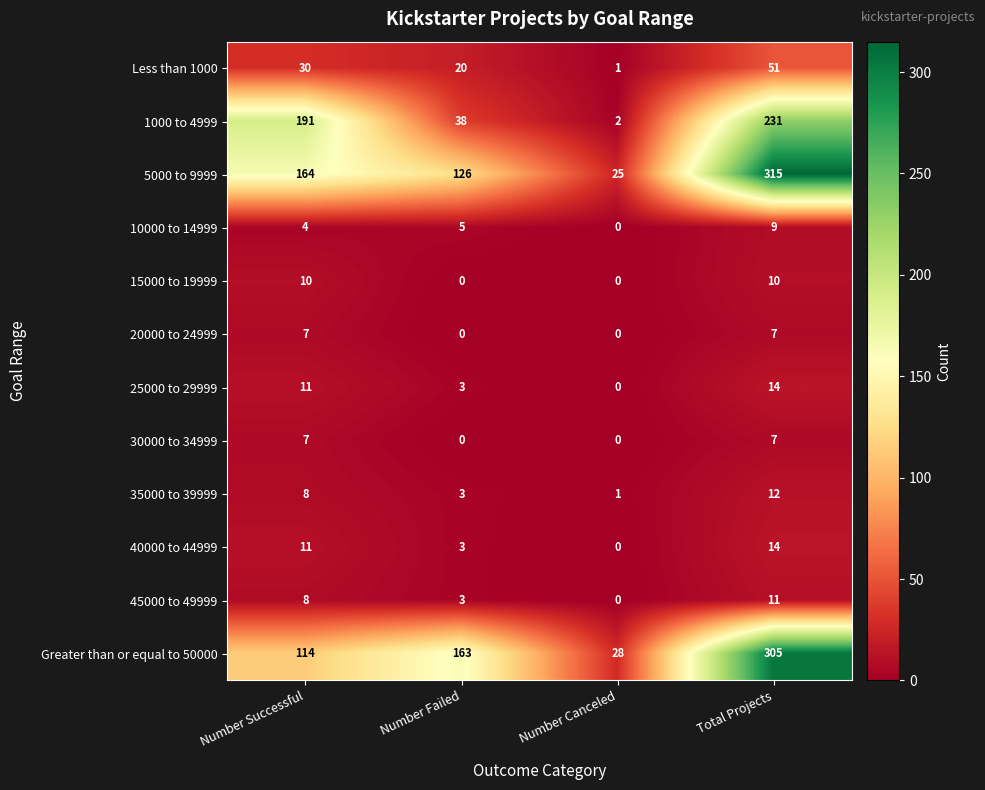

Which series has the widest spread of values?

5000 to 9999